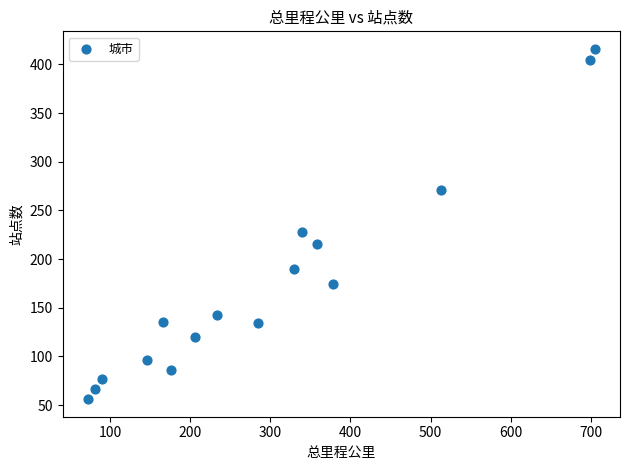

What Y value in the scatter plot is closest to 236?

228